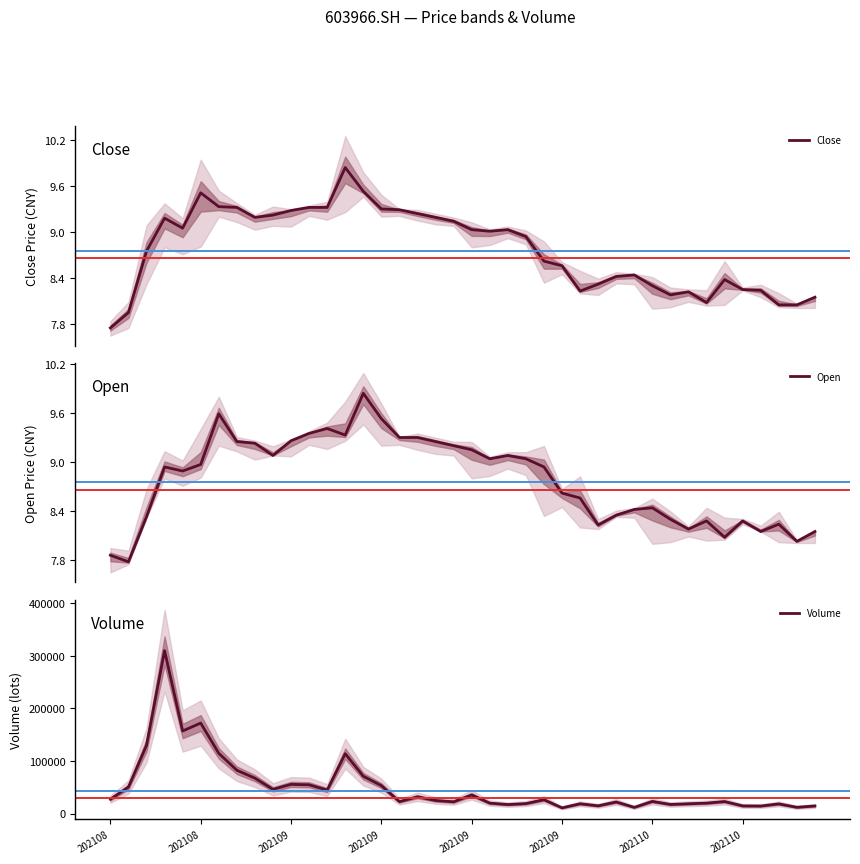

Is it true that Close equals 14.2 at 202110?

False